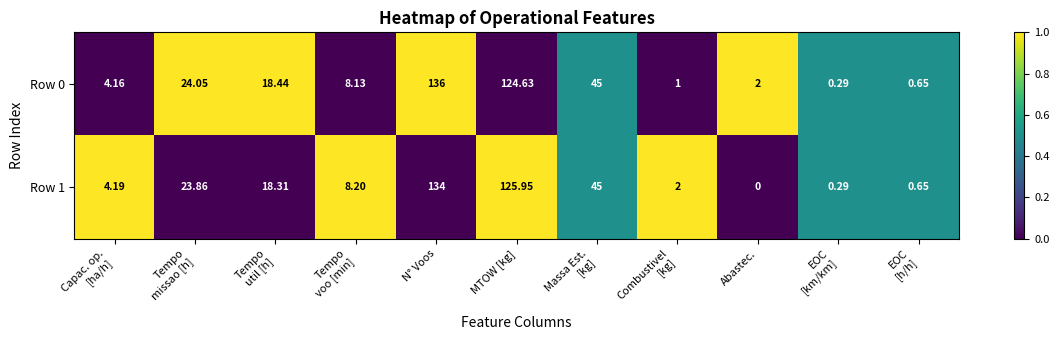

Which category has the highest value across all series?

N° Voos